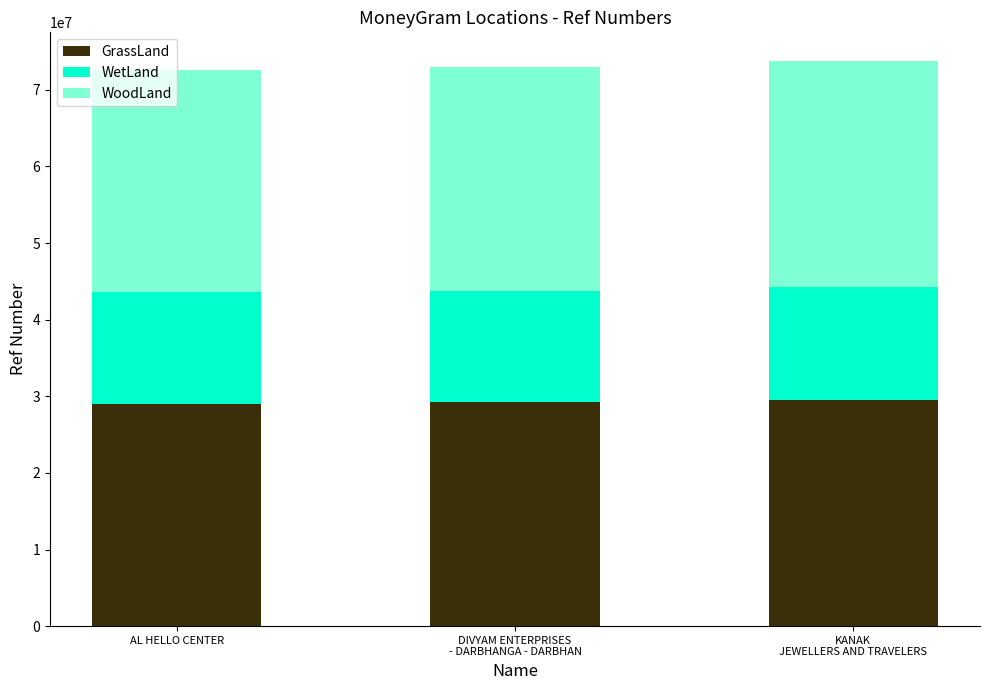

What is the total value across all series at AL HELLO CENTER?

72599620